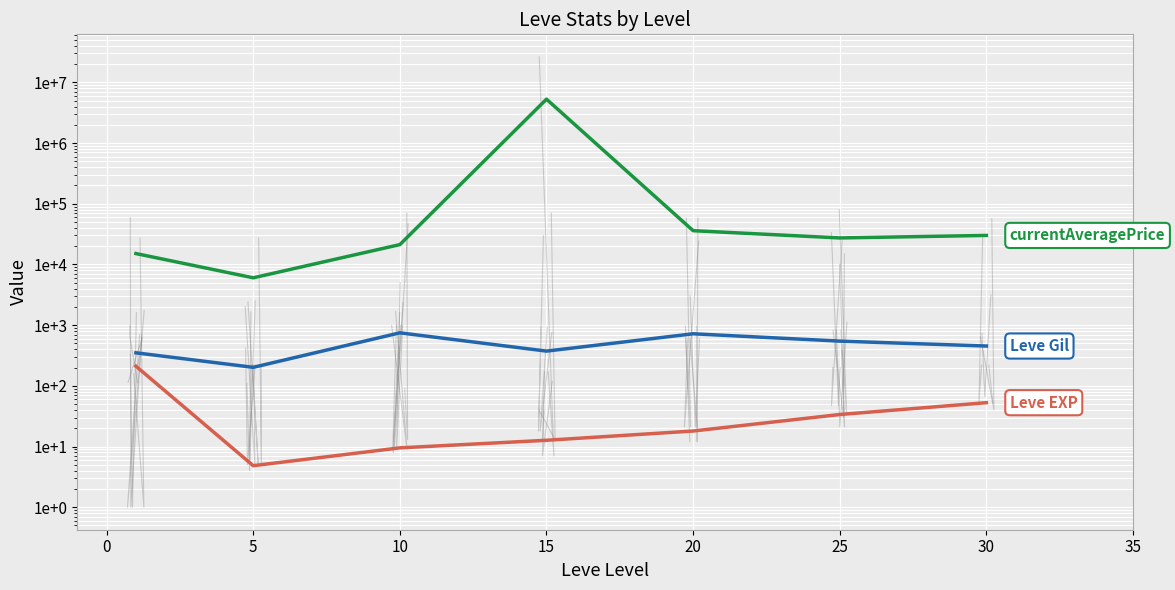

List the series in order of their peak value, highest first.

currentAveragePrice, Leve Gil, Leve EXP